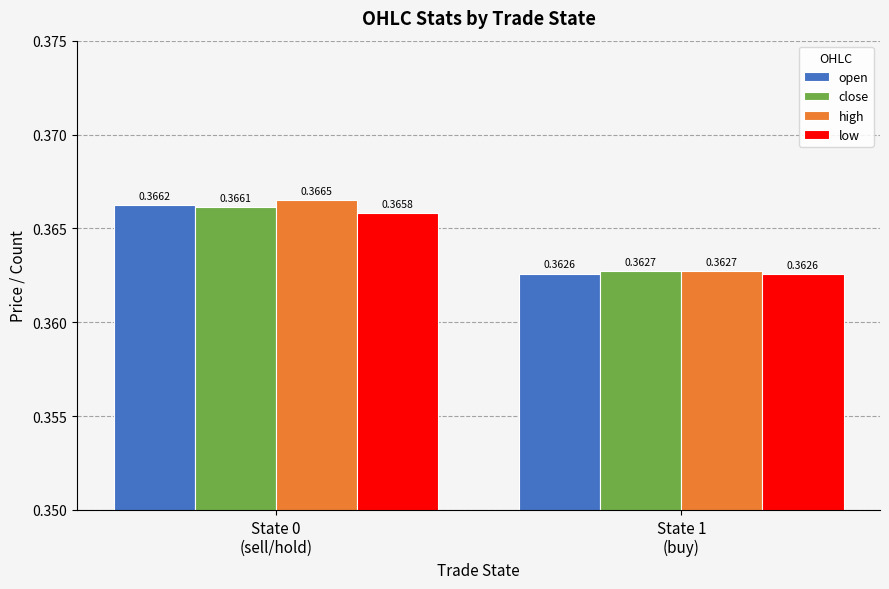

What is the sum of the low values at State 1
(buy) and State 0
(sell/hold)?

0.7